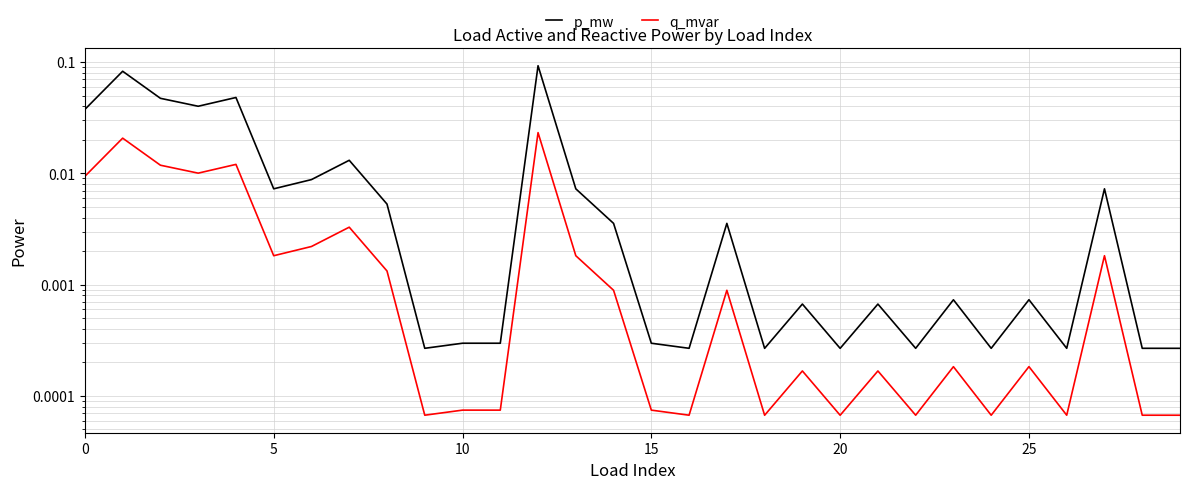

The q_mvar series shows 0.0 at 15. True or false?

False